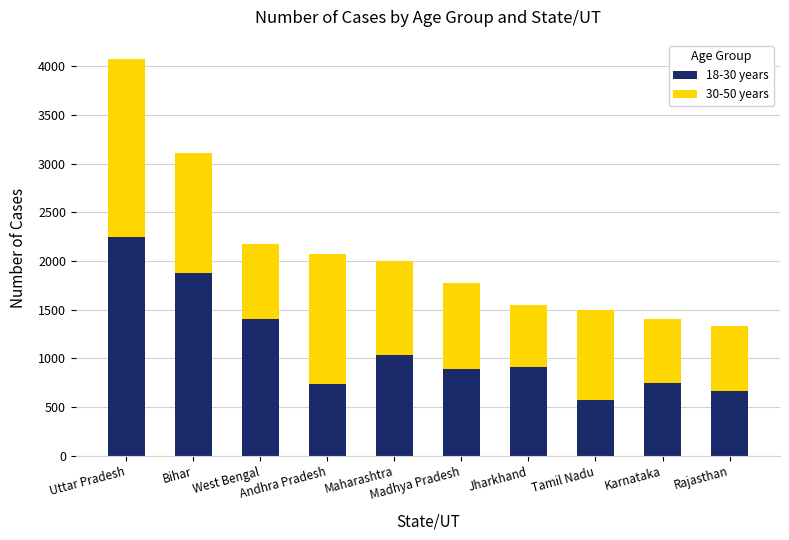

What is the difference between the maximum and minimum values in the 18-30 years series?

1670